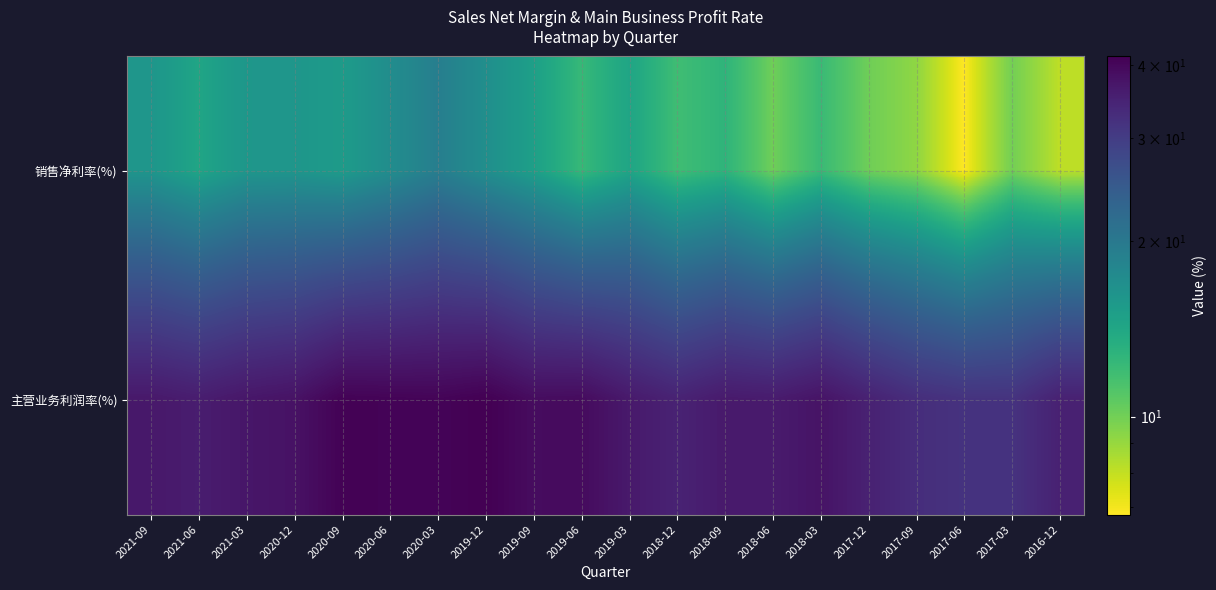

At which category is the sum across all series the highest?

2020-03